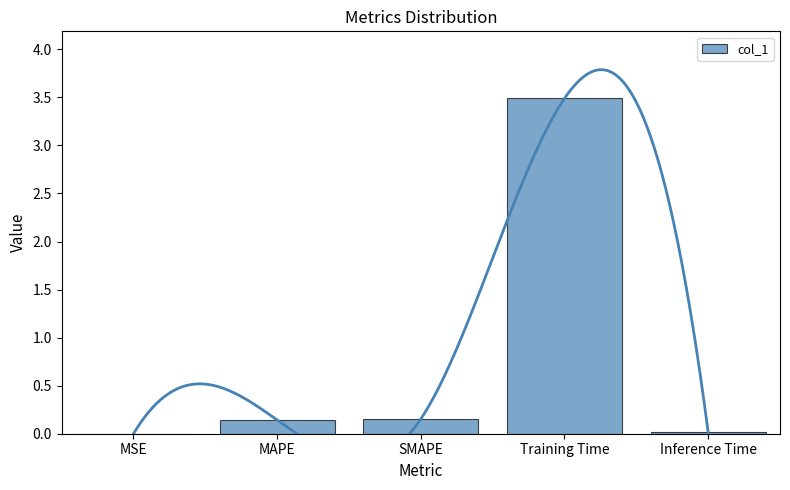

What position from the right is Training Time?

2